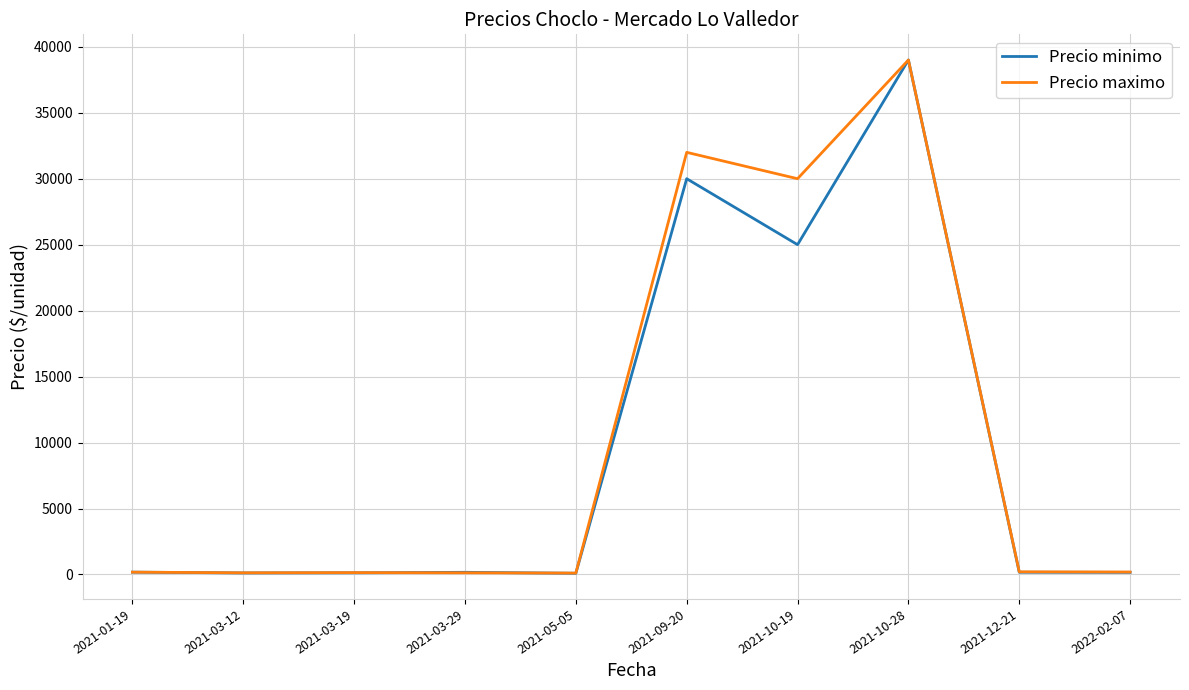

At 2021-09-20, list the series in order from smallest to largest.

Precio minimo, Precio maximo